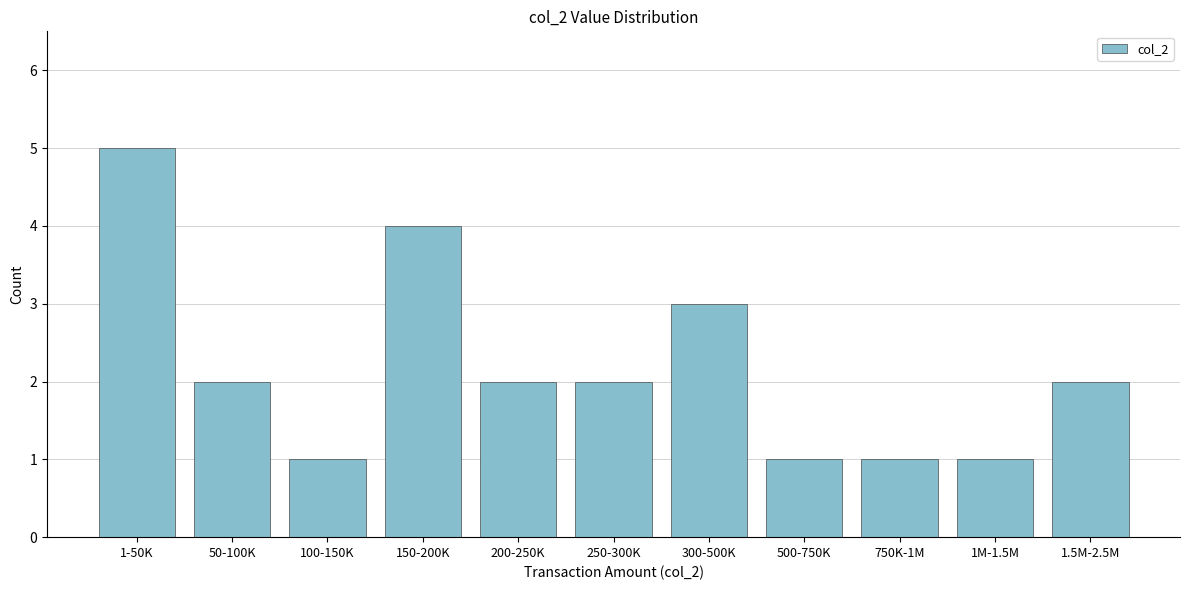

Reading right to left, what are all the values shown in this chart?

2	1	1	1	3	2	2	4	1	2	5